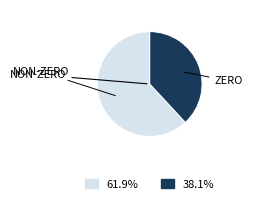

How many segments does this pie chart have?

2